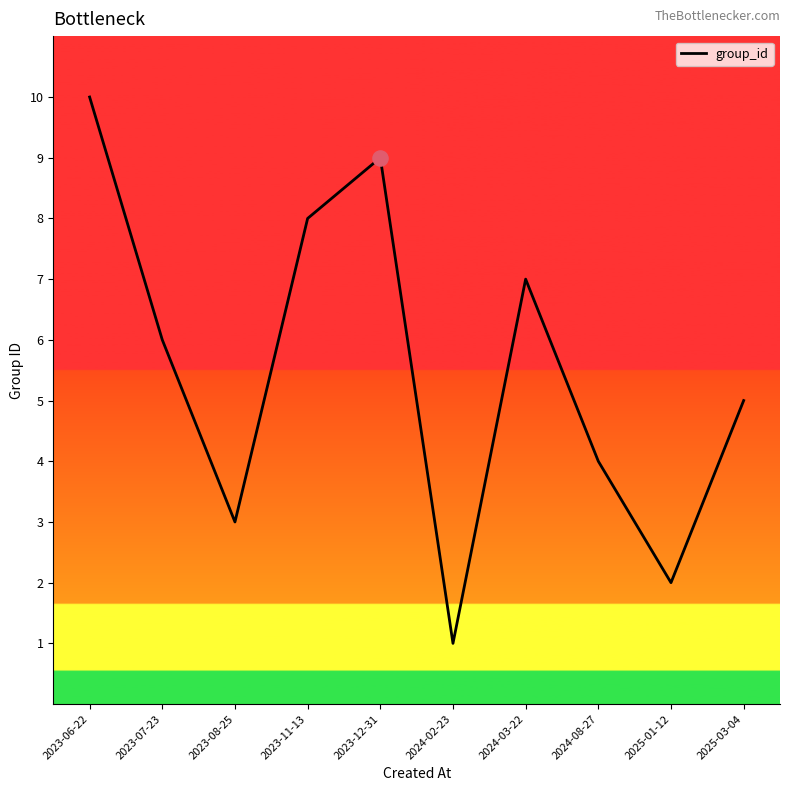

Which has a higher value, 2025-01-12 or 2023-11-13?

2023-11-13